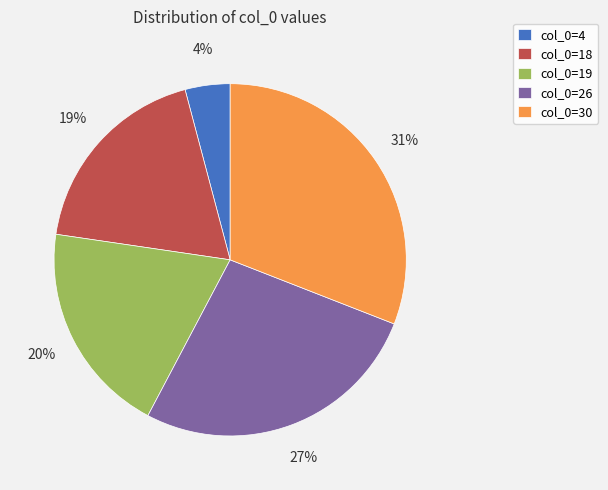

To the nearest percent, what is the average slice percentage?

20%